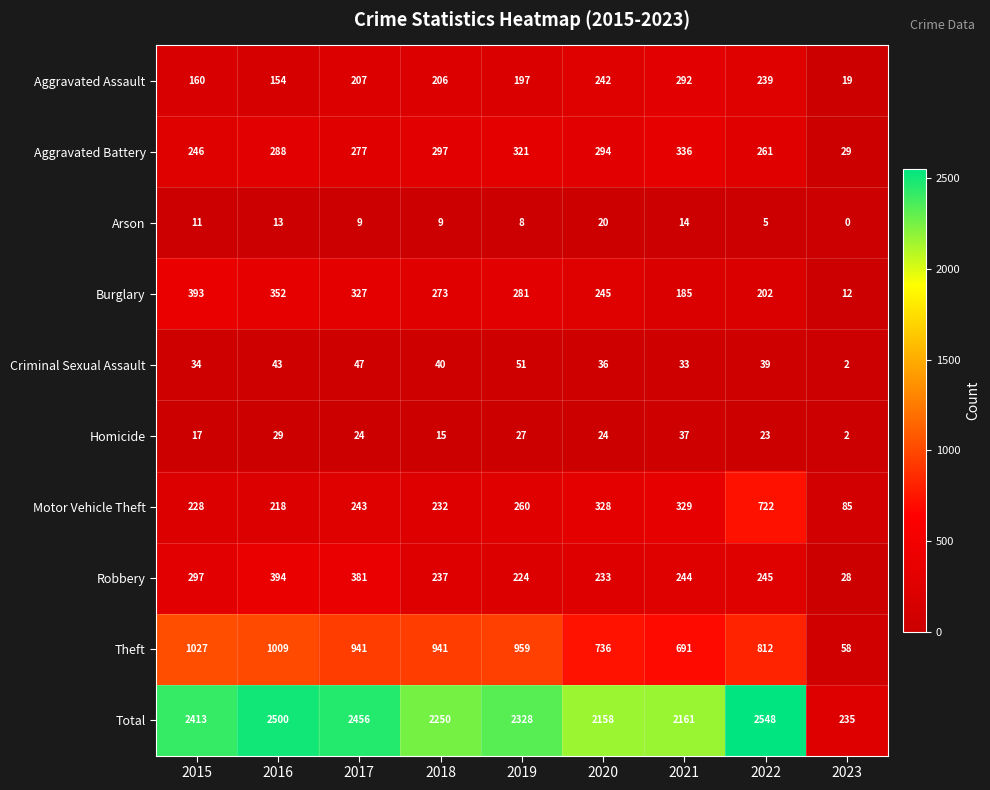

At which category is the sum across all series the highest?

2022